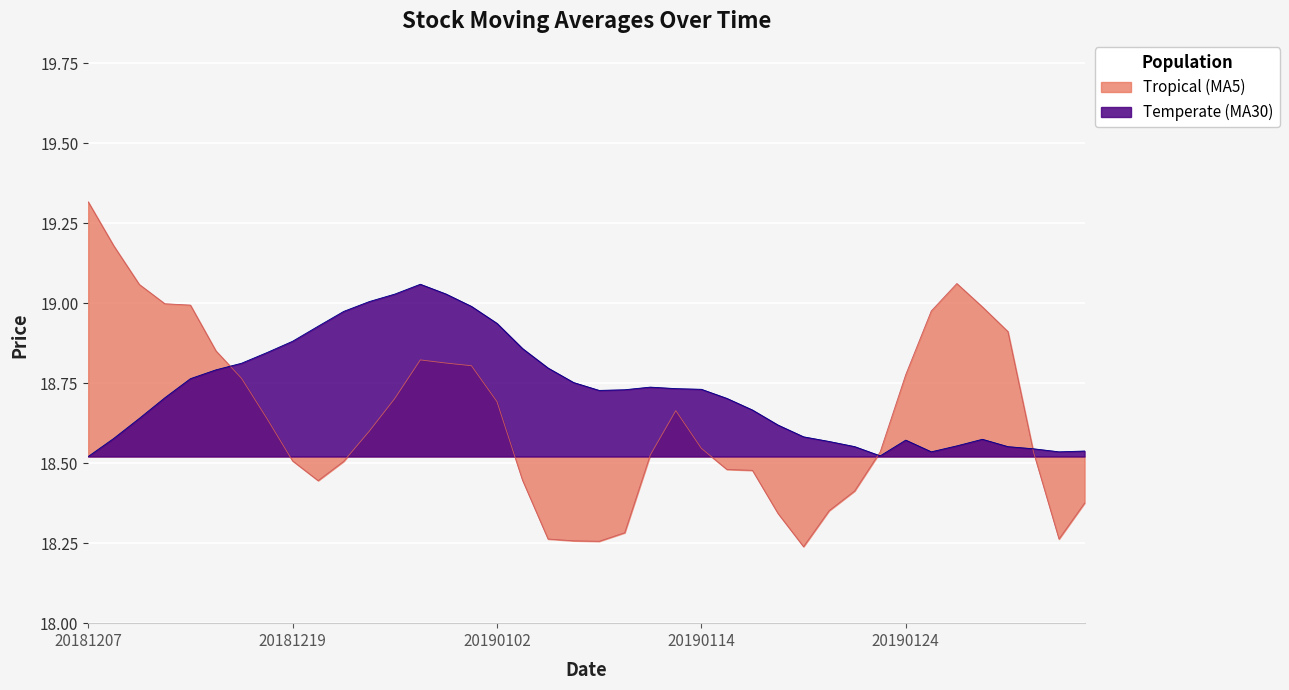

What is the difference between the highest and lowest values at 20?

0.5